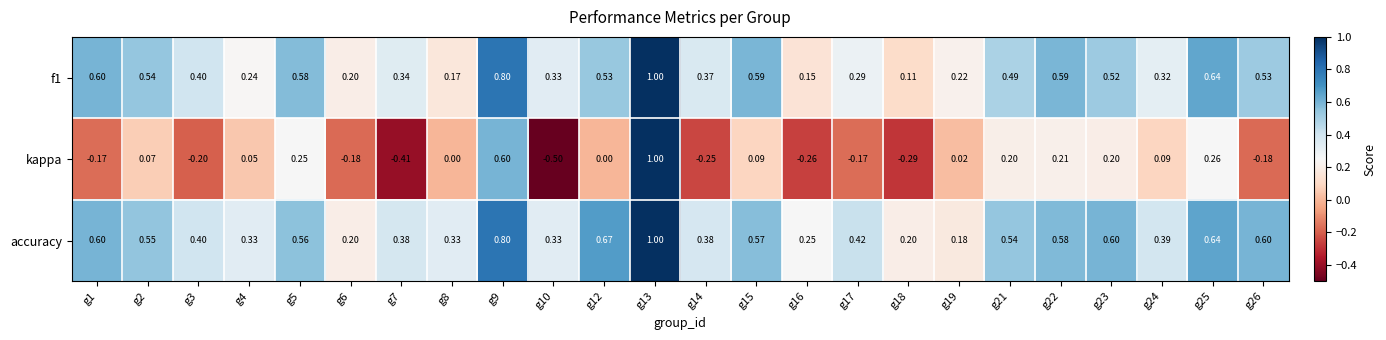

Which series changed the most between g2 and g7?

kappa